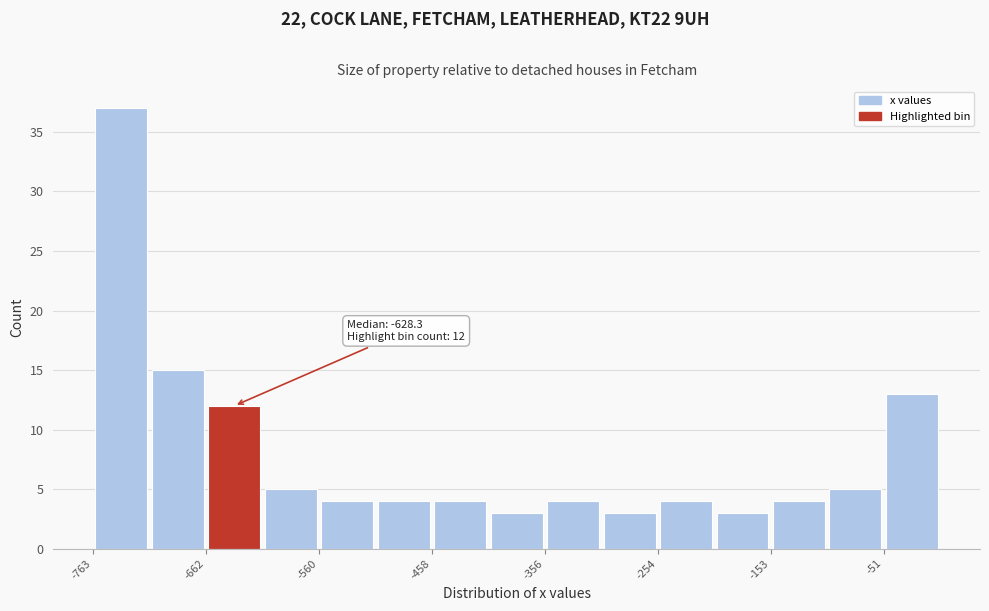

Around what value on the x-axis is the tallest bar? Give the approximate position of its centre, as read against the axis.

-740